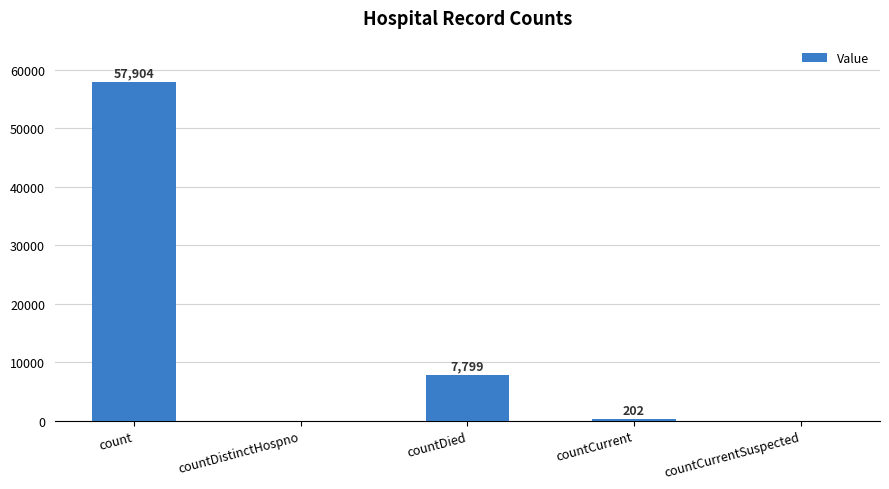

Count the number of categories in the chart.

5